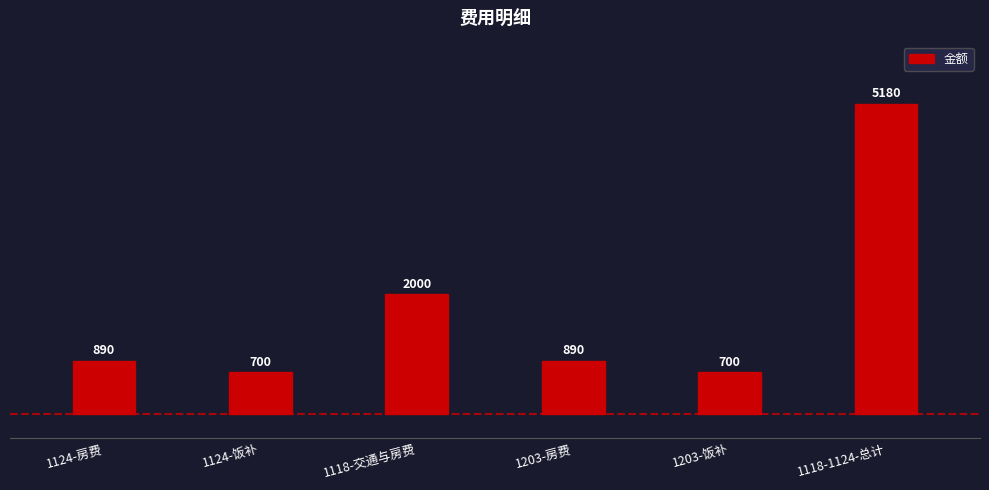

What is the difference between the values at 1118-交通与房费 and 1124-房费?

1110